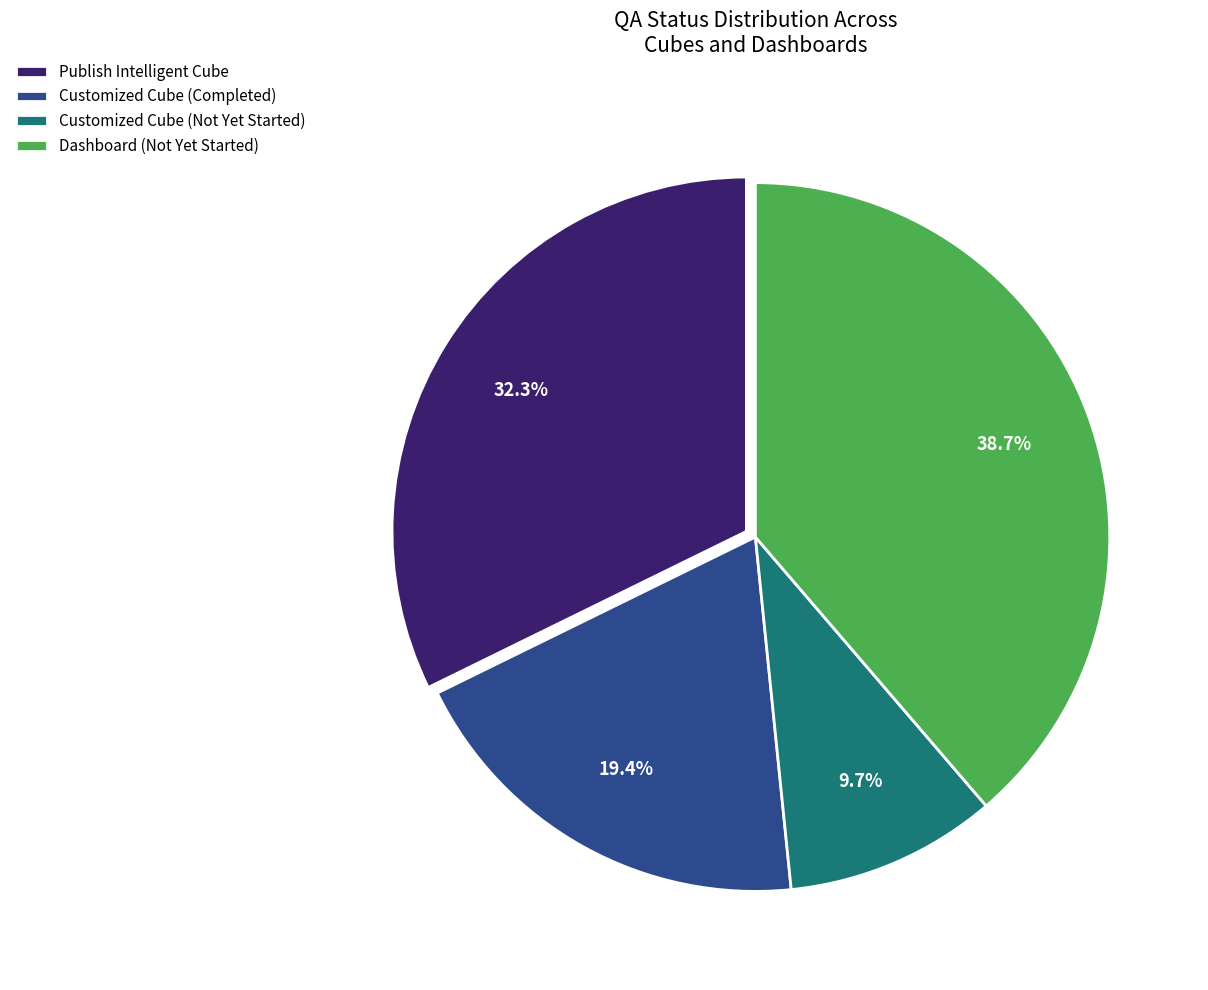

What is the largest slice in the pie chart?

Dashboard (Not Yet Started)